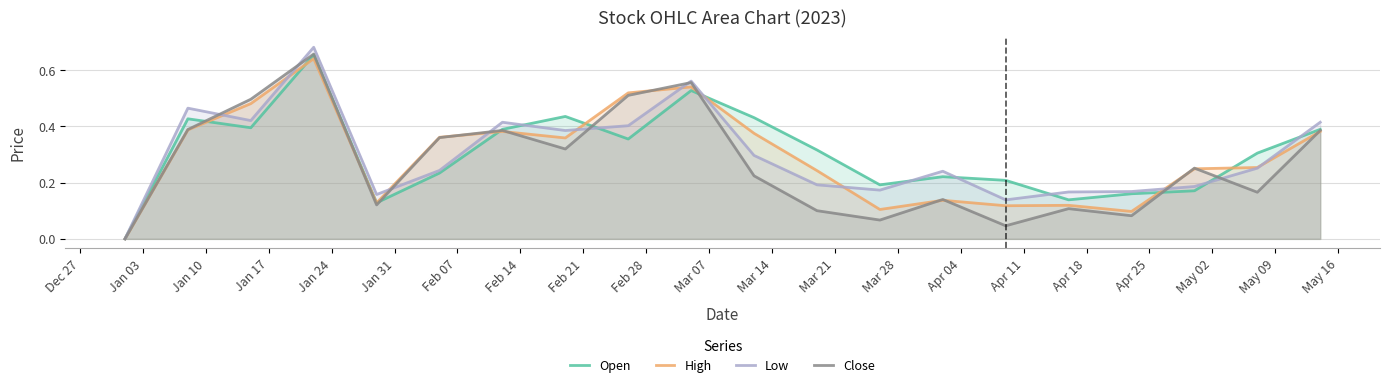

What is the difference between the second highest and second lowest values in the Close series?

0.5